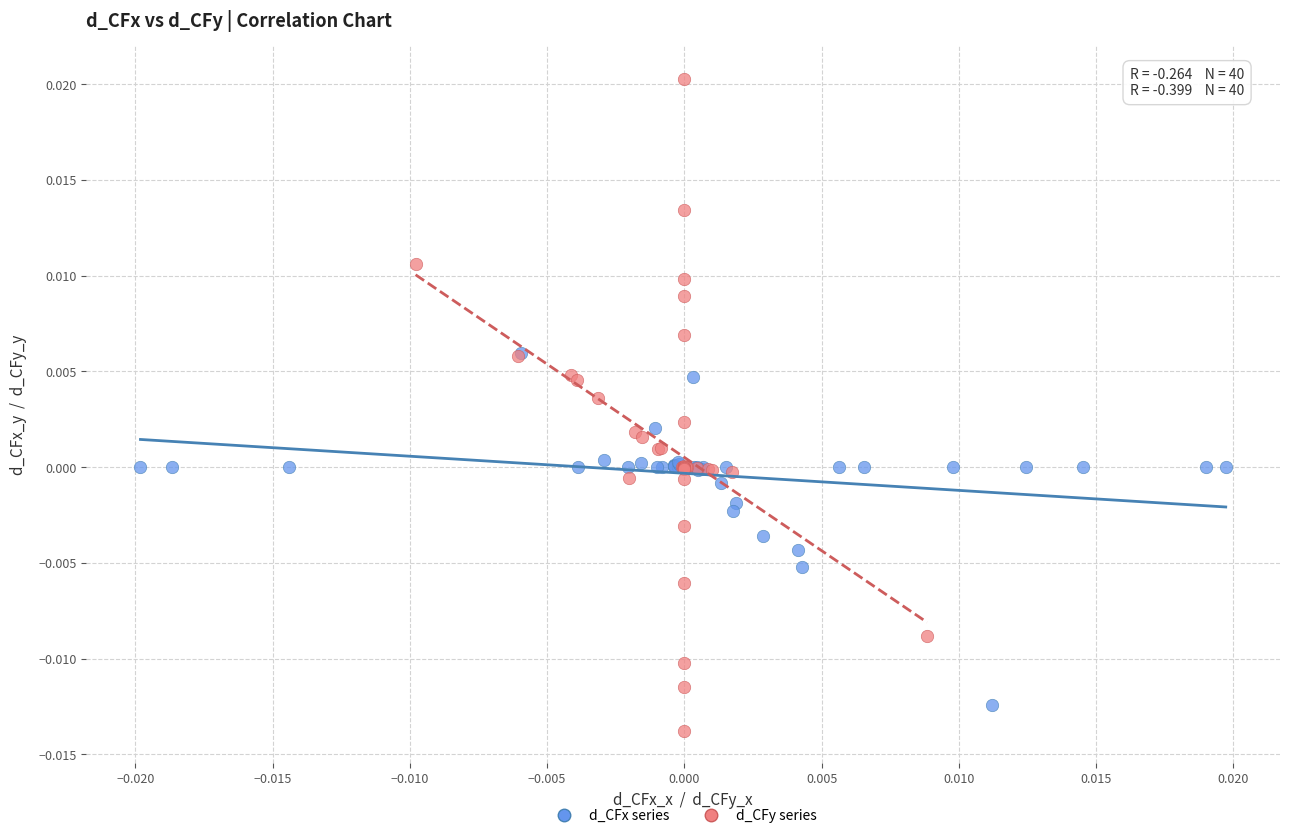

Which series contains the highest Y value?

d_CFy series